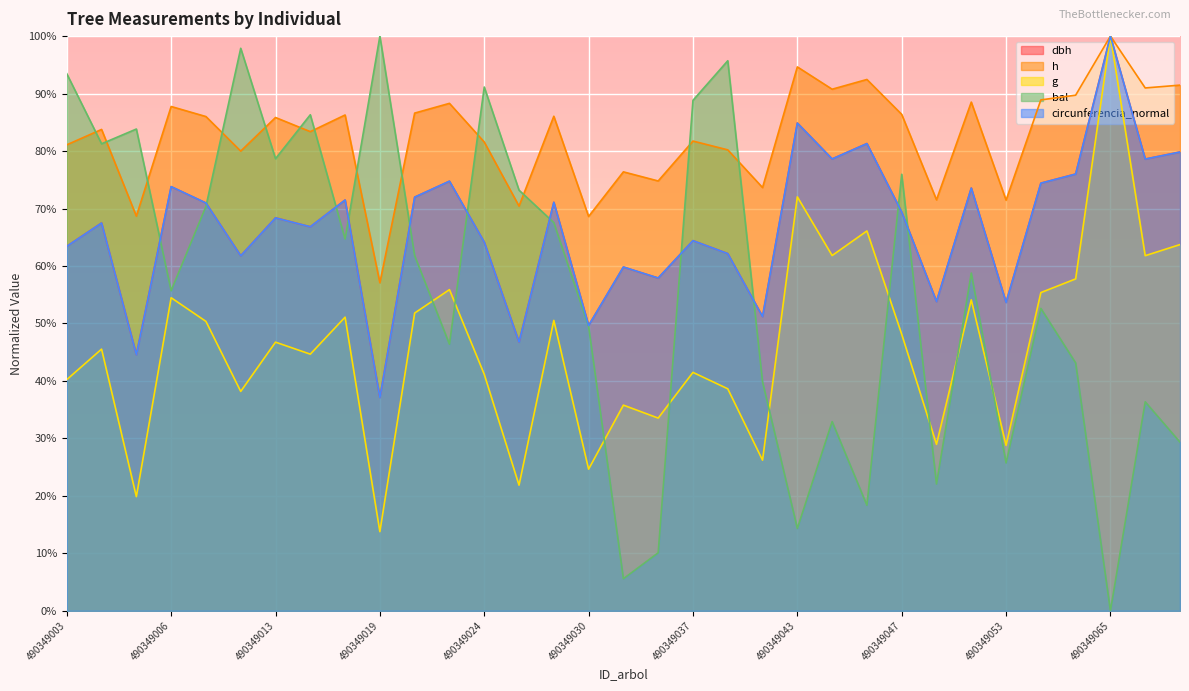

True or false: h and dbh intersect in this chart.

False